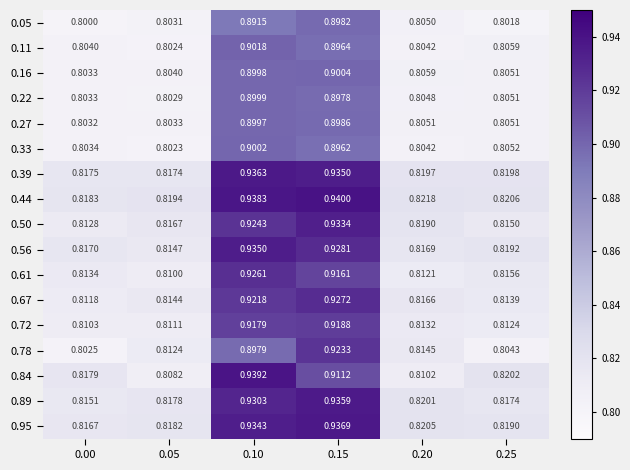

Is the value of 0.72 at 0.05 greater than the value of 0.22 at 0.15?

No